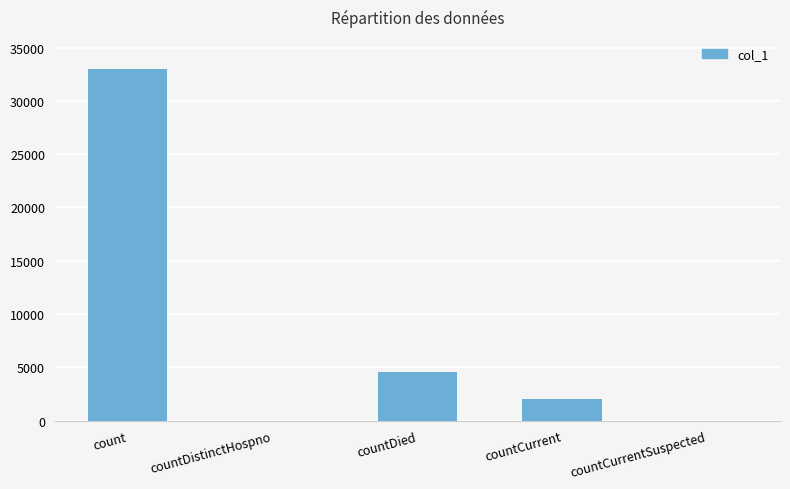

What is the average value?

7915